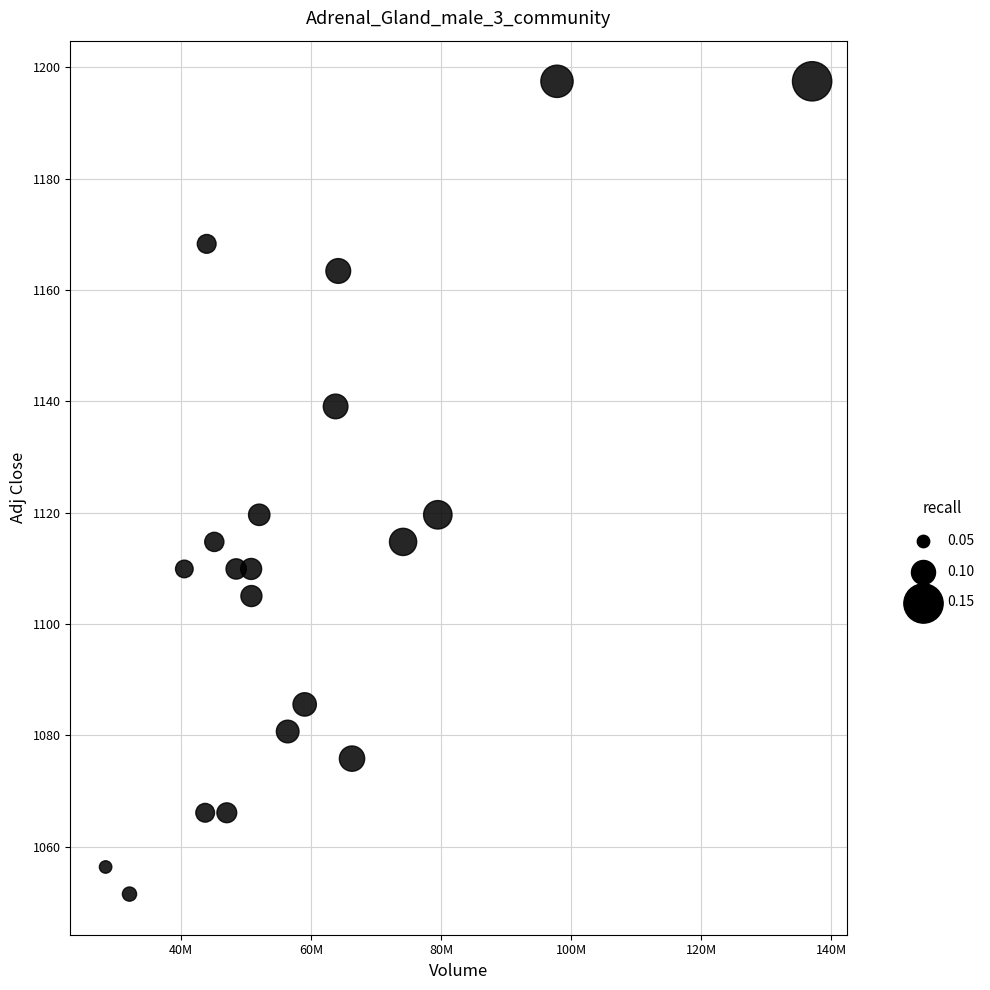

What is the range of X values (max minus min)?

108677000.0